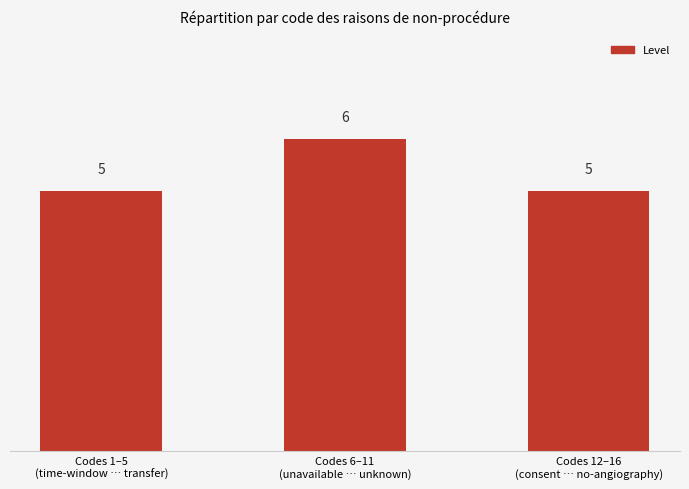

Reading left to right, what are all the values shown in this chart?

5	6	5